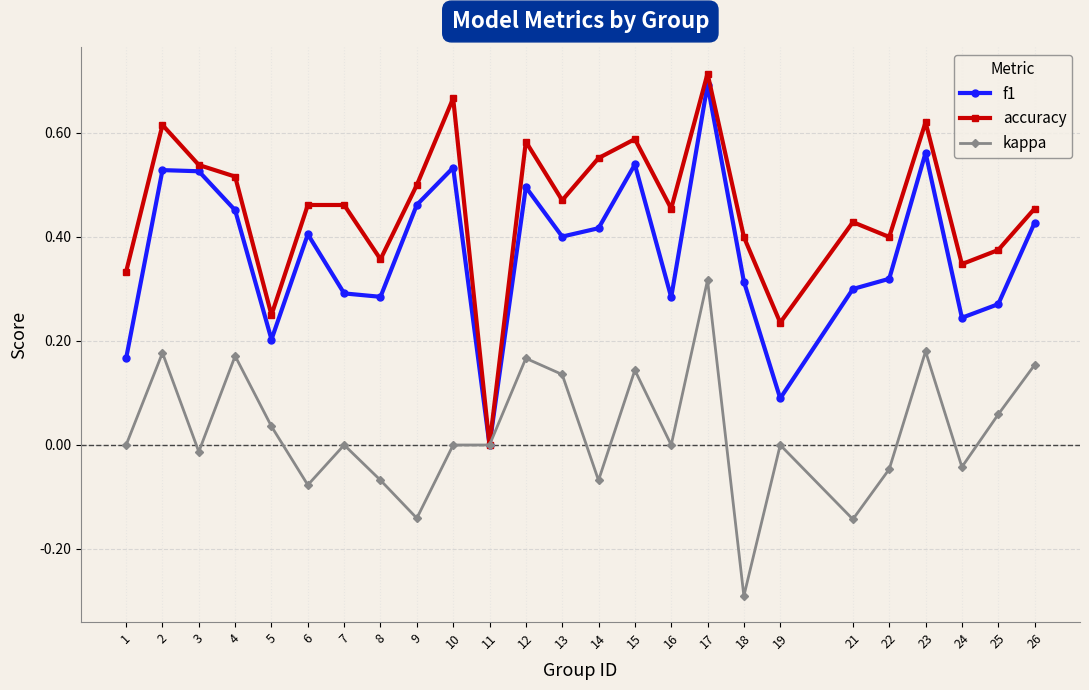

Which series has the widest spread of values?

accuracy